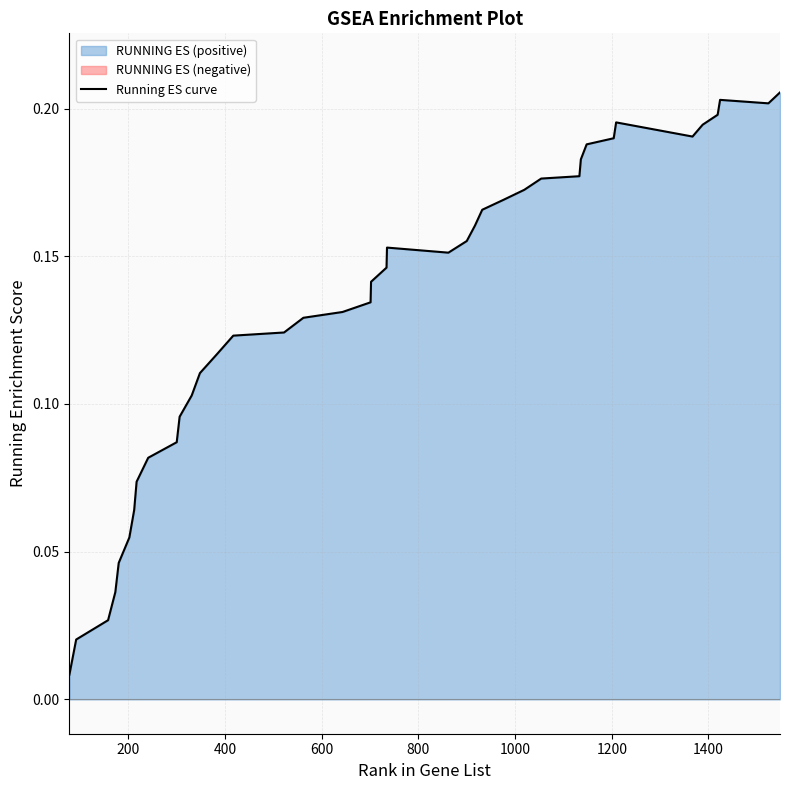

How many interior local valleys (lower than both neighbors) does the data have?

3